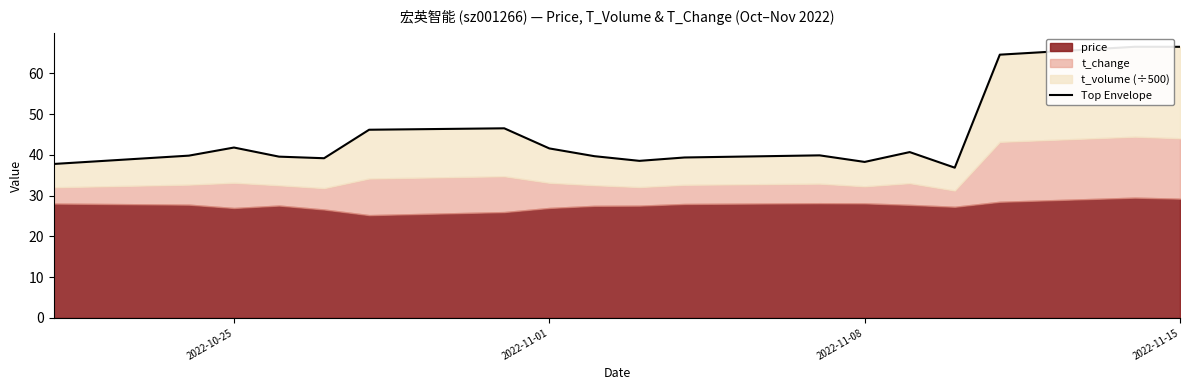

Reading right to left, what are all the values shown in this chart?

66.5	66.5	64.6	36.9	40.7	38.3	39.9	39.4	38.5	39.7	41.6	46.5	46.2	39.2	39.6	41.8	39.8	37.8